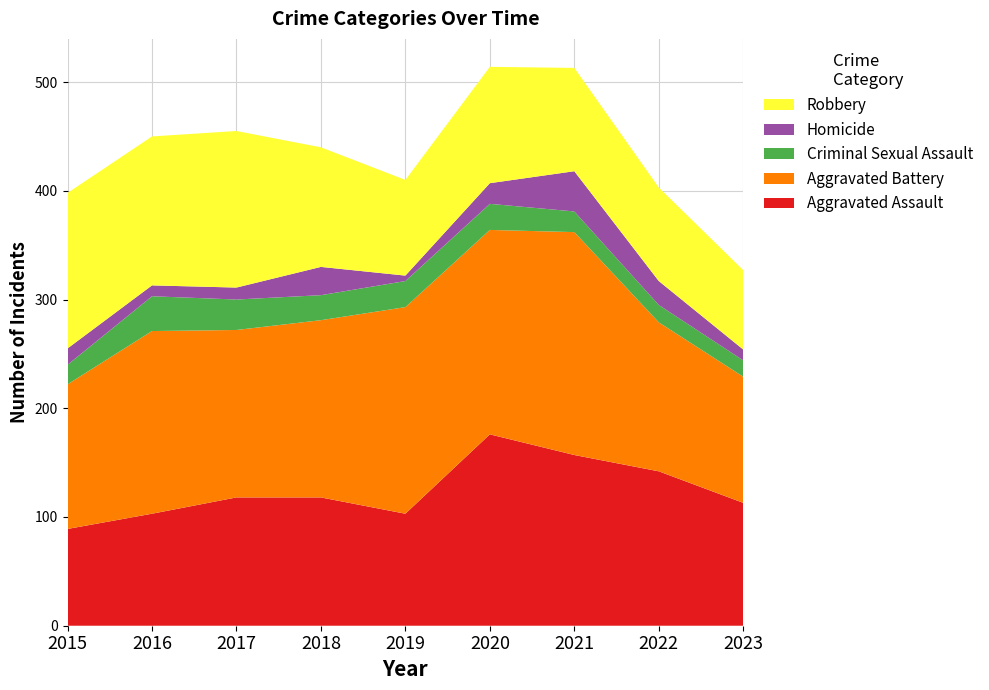

Reading left to right, list all the values displayed in this chart.

Aggravated Assault: 89	103	118	118	103	176	157	142	113
Aggravated Battery: 133	168	154	163	190	188	205	137	116
Criminal Sexual Assault: 18	32	28	23	24	24	19	16	15
Homicide: 15	10	11	26	5	19	37	22	10
Robbery: 143	137	144	110	88	107	95	86	73